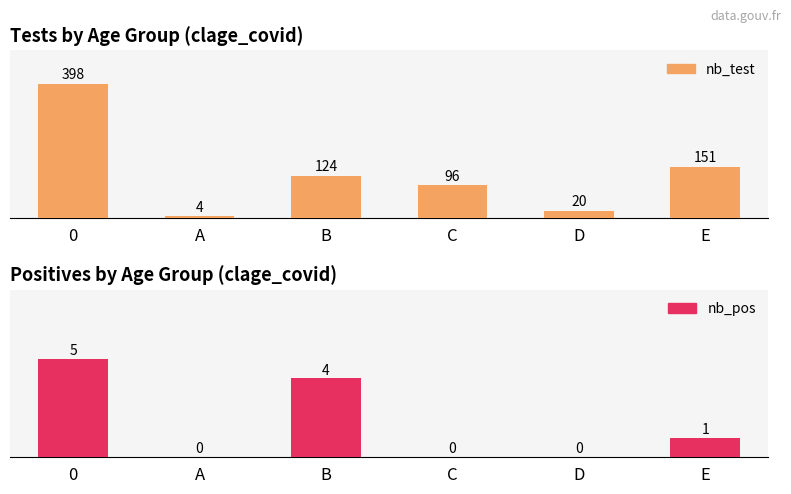

How many values in nb_pos are above zero?

3